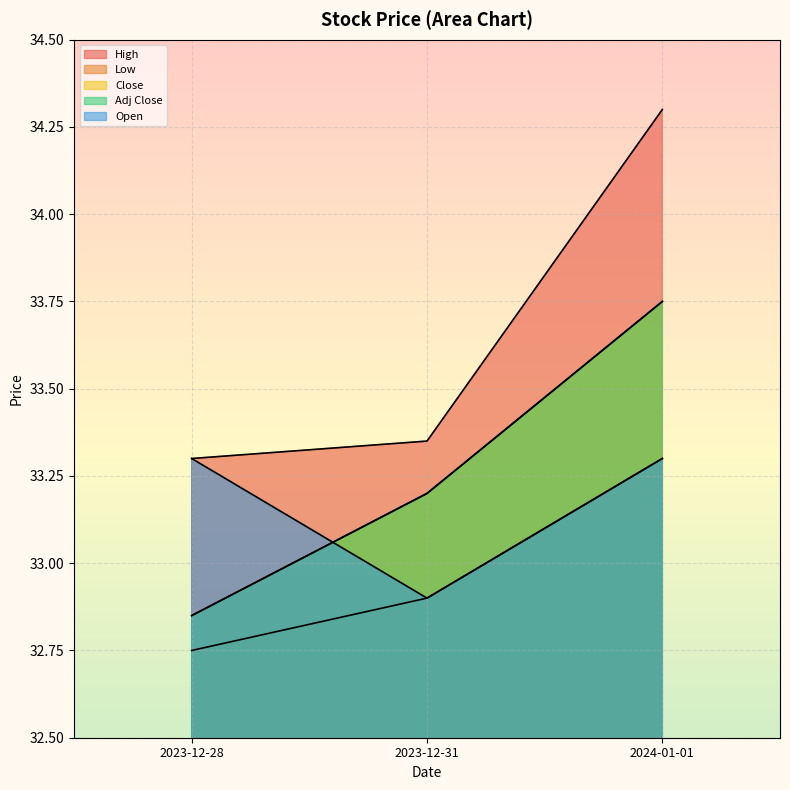

What is the lowest value of the Adj Close series?

32.8